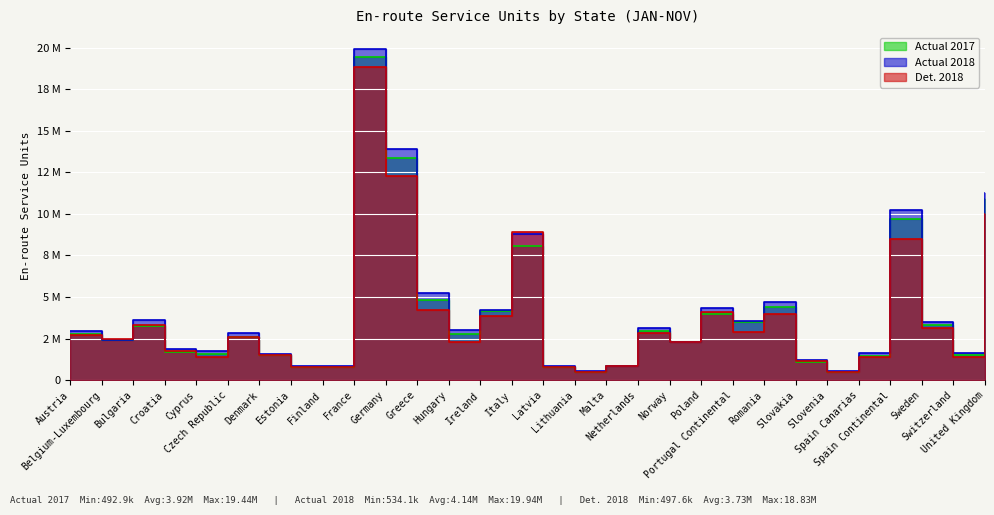

What is the minimum value shown in the chart?

492937